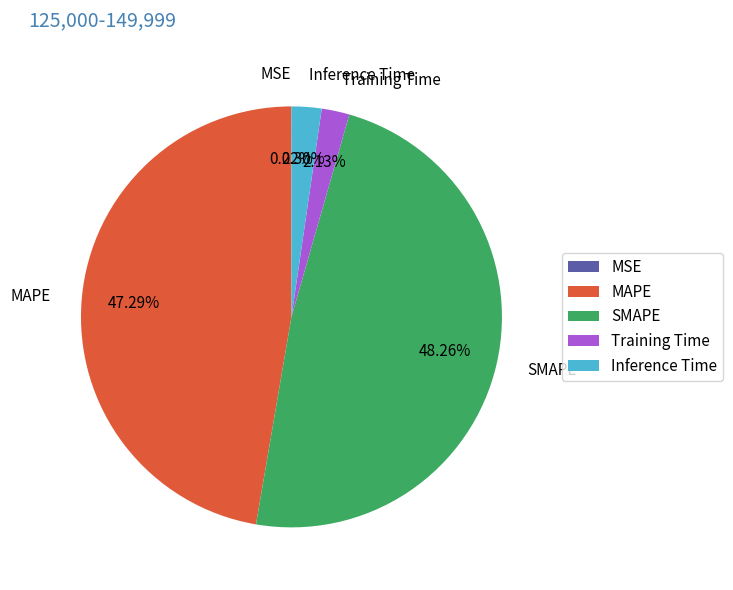

Does any single category account for the majority?

No